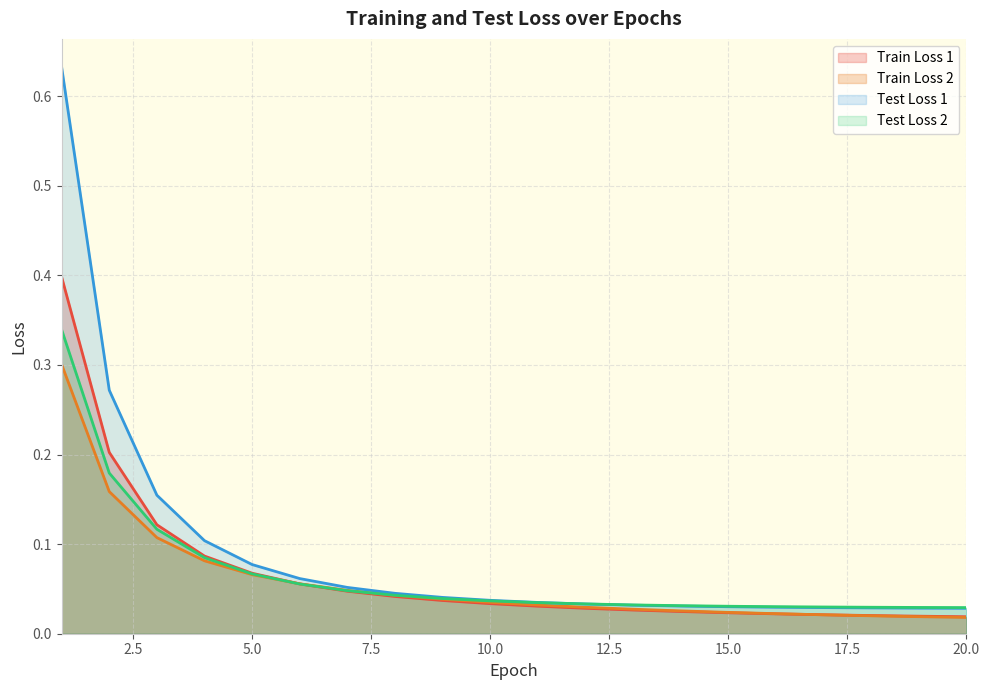

What are all the series names shown in the legend?

Train Loss 1, Train Loss 2, Test Loss 1, Test Loss 2